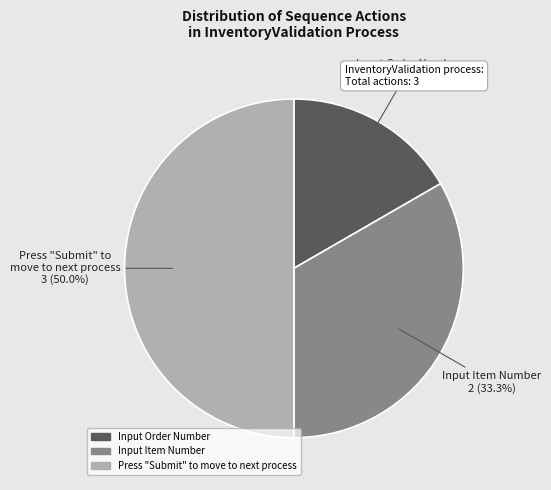

How many segments does this pie chart have?

3